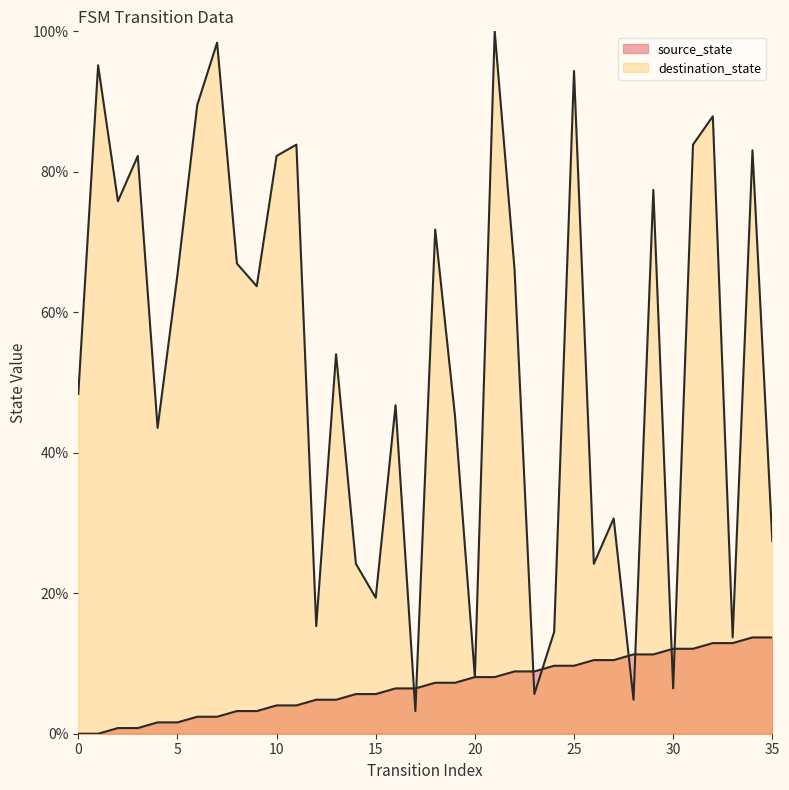

How many values in the source_state series are below 7?

18